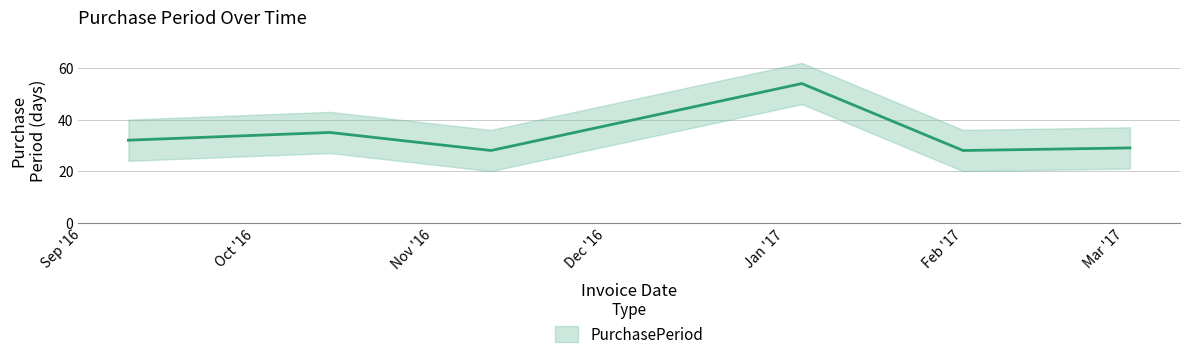

What is the ratio of the value at 2016-10-14 to the value at 2016-09-09?

1.1